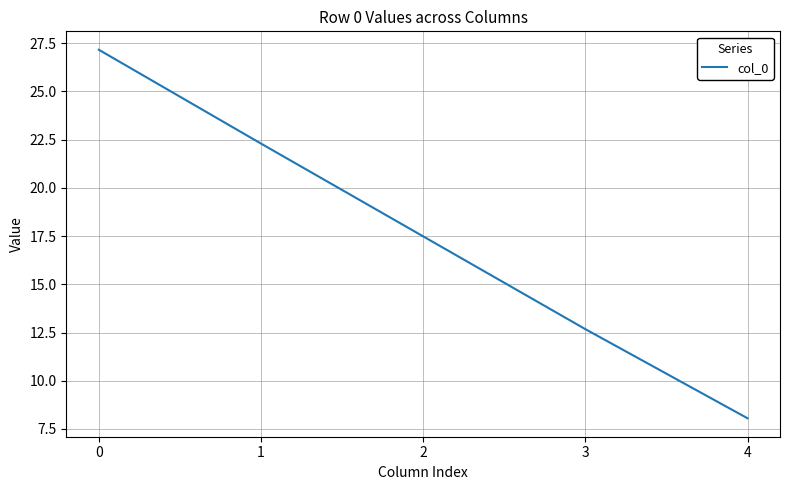

True or false: the data has more than 1 interior local peaks.

False